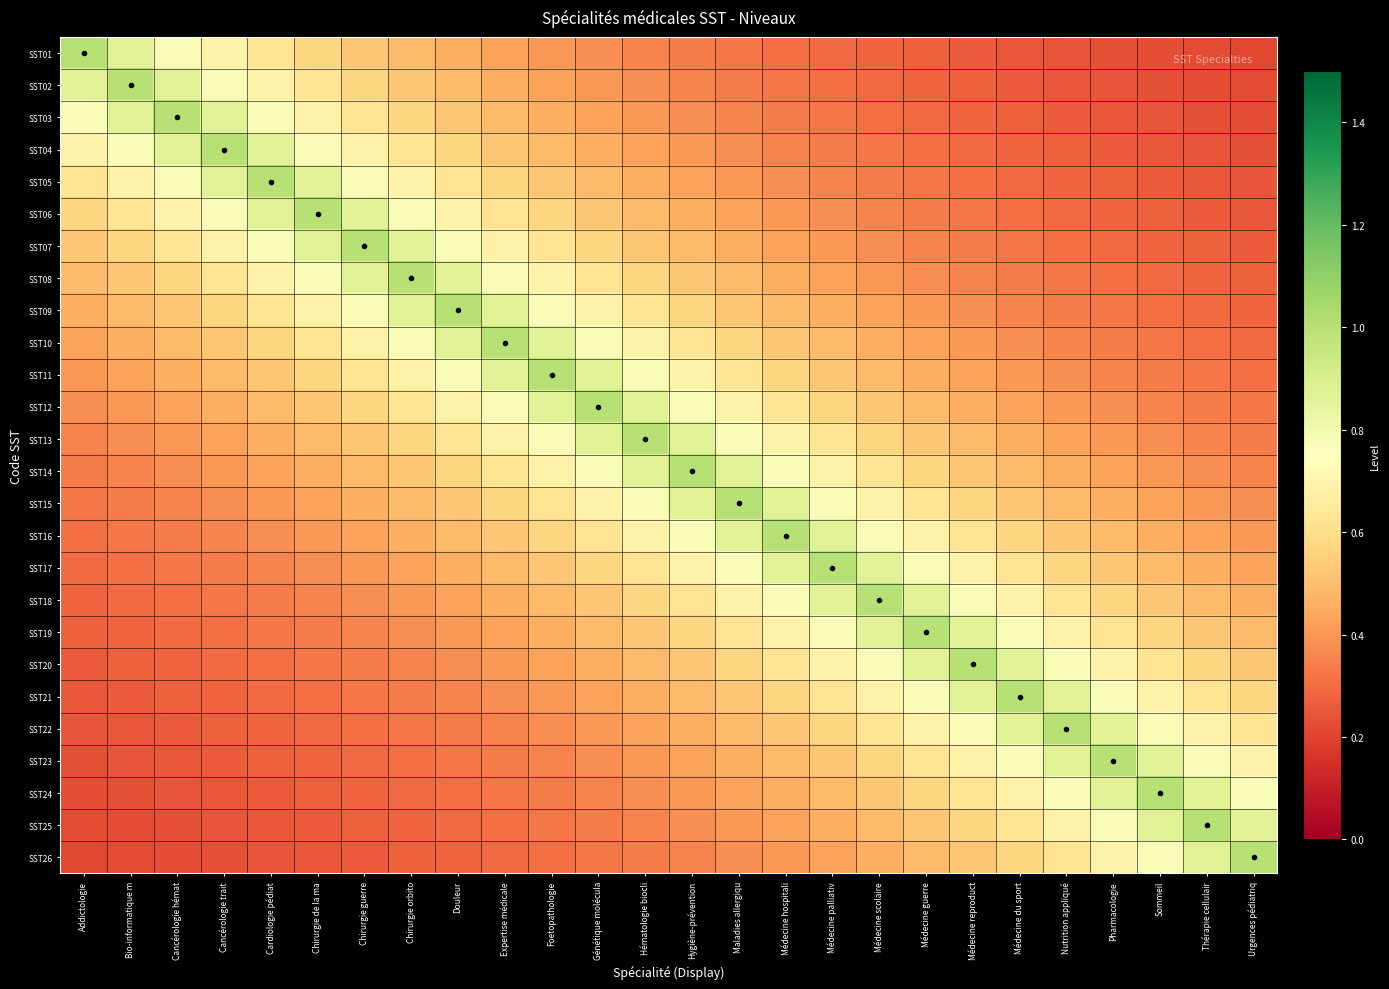

Reading left to right, transcribe all the data shown in this chart.

SST01: Addictologie=1.0	Bio-informatique m=0.9	Cancérologie hémat=0.8	Cancérologie trait=0.7	Cardiologie pédiat=0.6	Chirurgie de la ma=0.6	Chirurgie guerre=0.5	Chirurgie orbito=0.5	Douleur=0.5	Expertise médicale=0.4	Foetopathologie=0.4	Génétique molécula=0.4	Hématologie biocli=0.4	Hygiène-prévention=0.3	Maladies allergiqu=0.3	Médecine hospitali=0.3	Médecine palliativ=0.3	Médecine scolaire=0.3	Médecine guerre=0.3	Médecine reproduct=0.3	Médecine du sport=0.2	Nutrition appliqué=0.2	Pharmacologie=0.2	Sommeil=0.2	Thérapie cellulair=0.2	Urgences pédiatriq=0.2
SST02: Addictologie=0.9	Bio-informatique m=1.0	Cancérologie hémat=0.9	Cancérologie trait=0.8	Cardiologie pédiat=0.7	Chirurgie de la ma=0.6	Chirurgie guerre=0.6	Chirurgie orbito=0.5	Douleur=0.5	Expertise médicale=0.5	Foetopathologie=0.4	Génétique molécula=0.4	Hématologie biocli=0.4	Hygiène-prévention=0.4	Maladies allergiqu=0.3	Médecine hospitali=0.3	Médecine palliativ=0.3	Médecine scolaire=0.3	Médecine guerre=0.3	Médecine reproduct=0.3	Médecine du sport=0.3	Nutrition appliqué=0.2	Pharmacologie=0.2	Sommeil=0.2	Thérapie cellulair=0.2	Urgences pédiatriq=0.2
SST03: Addictologie=0.8	Bio-informatique m=0.9	Cancérologie hémat=1.0	Cancérologie trait=0.9	Cardiologie pédiat=0.8	Chirurgie de la ma=0.7	Chirurgie guerre=0.6	Chirurgie orbito=0.6	Douleur=0.5	Expertise médicale=0.5	Foetopathologie=0.5	Génétique molécula=0.4	Hématologie biocli=0.4	Hygiène-prévention=0.4	Maladies allergiqu=0.4	Médecine hospitali=0.3	Médecine palliativ=0.3	Médecine scolaire=0.3	Médecine guerre=0.3	Médecine reproduct=0.3	Médecine du sport=0.3	Nutrition appliqué=0.3	Pharmacologie=0.2	Sommeil=0.2	Thérapie cellulair=0.2	Urgences pédiatriq=0.2
SST04: Addictologie=0.7	Bio-informatique m=0.8	Cancérologie hémat=0.9	Cancérologie trait=1.0	Cardiologie pédiat=0.9	Chirurgie de la ma=0.8	Chirurgie guerre=0.7	Chirurgie orbito=0.6	Douleur=0.6	Expertise médicale=0.5	Foetopathologie=0.5	Génétique molécula=0.5	Hématologie biocli=0.4	Hygiène-prévention=0.4	Maladies allergiqu=0.4	Médecine hospitali=0.4	Médecine palliativ=0.3	Médecine scolaire=0.3	Médecine guerre=0.3	Médecine reproduct=0.3	Médecine du sport=0.3	Nutrition appliqué=0.3	Pharmacologie=0.3	Sommeil=0.2	Thérapie cellulair=0.2	Urgences pédiatriq=0.2
SST05: Addictologie=0.6	Bio-informatique m=0.7	Cancérologie hémat=0.8	Cancérologie trait=0.9	Cardiologie pédiat=1.0	Chirurgie de la ma=0.9	Chirurgie guerre=0.8	Chirurgie orbito=0.7	Douleur=0.6	Expertise médicale=0.6	Foetopathologie=0.5	Génétique molécula=0.5	Hématologie biocli=0.5	Hygiène-prévention=0.4	Maladies allergiqu=0.4	Médecine hospitali=0.4	Médecine palliativ=0.4	Médecine scolaire=0.3	Médecine guerre=0.3	Médecine reproduct=0.3	Médecine du sport=0.3	Nutrition appliqué=0.3	Pharmacologie=0.3	Sommeil=0.3	Thérapie cellulair=0.2	Urgences pédiatriq=0.2
SST06: Addictologie=0.6	Bio-informatique m=0.6	Cancérologie hémat=0.7	Cancérologie trait=0.8	Cardiologie pédiat=0.9	Chirurgie de la ma=1.0	Chirurgie guerre=0.9	Chirurgie orbito=0.8	Douleur=0.7	Expertise médicale=0.6	Foetopathologie=0.6	Génétique molécula=0.5	Hématologie biocli=0.5	Hygiène-prévention=0.5	Maladies allergiqu=0.4	Médecine hospitali=0.4	Médecine palliativ=0.4	Médecine scolaire=0.4	Médecine guerre=0.3	Médecine reproduct=0.3	Médecine du sport=0.3	Nutrition appliqué=0.3	Pharmacologie=0.3	Sommeil=0.3	Thérapie cellulair=0.3	Urgences pédiatriq=0.2
SST07: Addictologie=0.5	Bio-informatique m=0.6	Cancérologie hémat=0.6	Cancérologie trait=0.7	Cardiologie pédiat=0.8	Chirurgie de la ma=0.9	Chirurgie guerre=1.0	Chirurgie orbito=0.9	Douleur=0.8	Expertise médicale=0.7	Foetopathologie=0.6	Génétique molécula=0.6	Hématologie biocli=0.5	Hygiène-prévention=0.5	Maladies allergiqu=0.5	Médecine hospitali=0.4	Médecine palliativ=0.4	Médecine scolaire=0.4	Médecine guerre=0.4	Médecine reproduct=0.3	Médecine du sport=0.3	Nutrition appliqué=0.3	Pharmacologie=0.3	Sommeil=0.3	Thérapie cellulair=0.3	Urgences pédiatriq=0.3
SST08: Addictologie=0.5	Bio-informatique m=0.5	Cancérologie hémat=0.6	Cancérologie trait=0.6	Cardiologie pédiat=0.7	Chirurgie de la ma=0.8	Chirurgie guerre=0.9	Chirurgie orbito=1.0	Douleur=0.9	Expertise médicale=0.8	Foetopathologie=0.7	Génétique molécula=0.6	Hématologie biocli=0.6	Hygiène-prévention=0.5	Maladies allergiqu=0.5	Médecine hospitali=0.5	Médecine palliativ=0.4	Médecine scolaire=0.4	Médecine guerre=0.4	Médecine reproduct=0.4	Médecine du sport=0.3	Nutrition appliqué=0.3	Pharmacologie=0.3	Sommeil=0.3	Thérapie cellulair=0.3	Urgences pédiatriq=0.3
SST09: Addictologie=0.5	Bio-informatique m=0.5	Cancérologie hémat=0.5	Cancérologie trait=0.6	Cardiologie pédiat=0.6	Chirurgie de la ma=0.7	Chirurgie guerre=0.8	Chirurgie orbito=0.9	Douleur=1.0	Expertise médicale=0.9	Foetopathologie=0.8	Génétique molécula=0.7	Hématologie biocli=0.6	Hygiène-prévention=0.6	Maladies allergiqu=0.5	Médecine hospitali=0.5	Médecine palliativ=0.5	Médecine scolaire=0.4	Médecine guerre=0.4	Médecine reproduct=0.4	Médecine du sport=0.4	Nutrition appliqué=0.3	Pharmacologie=0.3	Sommeil=0.3	Thérapie cellulair=0.3	Urgences pédiatriq=0.3
SST10: Addictologie=0.4	Bio-informatique m=0.5	Cancérologie hémat=0.5	Cancérologie trait=0.5	Cardiologie pédiat=0.6	Chirurgie de la ma=0.6	Chirurgie guerre=0.7	Chirurgie orbito=0.8	Douleur=0.9	Expertise médicale=1.0	Foetopathologie=0.9	Génétique molécula=0.8	Hématologie biocli=0.7	Hygiène-prévention=0.6	Maladies allergiqu=0.6	Médecine hospitali=0.5	Médecine palliativ=0.5	Médecine scolaire=0.5	Médecine guerre=0.4	Médecine reproduct=0.4	Médecine du sport=0.4	Nutrition appliqué=0.4	Pharmacologie=0.3	Sommeil=0.3	Thérapie cellulair=0.3	Urgences pédiatriq=0.3
SST11: Addictologie=0.4	Bio-informatique m=0.4	Cancérologie hémat=0.5	Cancérologie trait=0.5	Cardiologie pédiat=0.5	Chirurgie de la ma=0.6	Chirurgie guerre=0.6	Chirurgie orbito=0.7	Douleur=0.8	Expertise médicale=0.9	Foetopathologie=1.0	Génétique molécula=0.9	Hématologie biocli=0.8	Hygiène-prévention=0.7	Maladies allergiqu=0.6	Médecine hospitali=0.6	Médecine palliativ=0.5	Médecine scolaire=0.5	Médecine guerre=0.5	Médecine reproduct=0.4	Médecine du sport=0.4	Nutrition appliqué=0.4	Pharmacologie=0.4	Sommeil=0.3	Thérapie cellulair=0.3	Urgences pédiatriq=0.3
SST12: Addictologie=0.4	Bio-informatique m=0.4	Cancérologie hémat=0.4	Cancérologie trait=0.5	Cardiologie pédiat=0.5	Chirurgie de la ma=0.5	Chirurgie guerre=0.6	Chirurgie orbito=0.6	Douleur=0.7	Expertise médicale=0.8	Foetopathologie=0.9	Génétique molécula=1.0	Hématologie biocli=0.9	Hygiène-prévention=0.8	Maladies allergiqu=0.7	Médecine hospitali=0.6	Médecine palliativ=0.6	Médecine scolaire=0.5	Médecine guerre=0.5	Médecine reproduct=0.5	Médecine du sport=0.4	Nutrition appliqué=0.4	Pharmacologie=0.4	Sommeil=0.4	Thérapie cellulair=0.3	Urgences pédiatriq=0.3
SST13: Addictologie=0.4	Bio-informatique m=0.4	Cancérologie hémat=0.4	Cancérologie trait=0.4	Cardiologie pédiat=0.5	Chirurgie de la ma=0.5	Chirurgie guerre=0.5	Chirurgie orbito=0.6	Douleur=0.6	Expertise médicale=0.7	Foetopathologie=0.8	Génétique molécula=0.9	Hématologie biocli=1.0	Hygiène-prévention=0.9	Maladies allergiqu=0.8	Médecine hospitali=0.7	Médecine palliativ=0.6	Médecine scolaire=0.6	Médecine guerre=0.5	Médecine reproduct=0.5	Médecine du sport=0.5	Nutrition appliqué=0.4	Pharmacologie=0.4	Sommeil=0.4	Thérapie cellulair=0.4	Urgences pédiatriq=0.3
SST14: Addictologie=0.3	Bio-informatique m=0.4	Cancérologie hémat=0.4	Cancérologie trait=0.4	Cardiologie pédiat=0.4	Chirurgie de la ma=0.5	Chirurgie guerre=0.5	Chirurgie orbito=0.5	Douleur=0.6	Expertise médicale=0.6	Foetopathologie=0.7	Génétique molécula=0.8	Hématologie biocli=0.9	Hygiène-prévention=1.0	Maladies allergiqu=0.9	Médecine hospitali=0.8	Médecine palliativ=0.7	Médecine scolaire=0.6	Médecine guerre=0.6	Médecine reproduct=0.5	Médecine du sport=0.5	Nutrition appliqué=0.5	Pharmacologie=0.4	Sommeil=0.4	Thérapie cellulair=0.4	Urgences pédiatriq=0.4
SST15: Addictologie=0.3	Bio-informatique m=0.3	Cancérologie hémat=0.4	Cancérologie trait=0.4	Cardiologie pédiat=0.4	Chirurgie de la ma=0.4	Chirurgie guerre=0.5	Chirurgie orbito=0.5	Douleur=0.5	Expertise médicale=0.6	Foetopathologie=0.6	Génétique molécula=0.7	Hématologie biocli=0.8	Hygiène-prévention=0.9	Maladies allergiqu=1.0	Médecine hospitali=0.9	Médecine palliativ=0.8	Médecine scolaire=0.7	Médecine guerre=0.6	Médecine reproduct=0.6	Médecine du sport=0.5	Nutrition appliqué=0.5	Pharmacologie=0.5	Sommeil=0.4	Thérapie cellulair=0.4	Urgences pédiatriq=0.4
SST16: Addictologie=0.3	Bio-informatique m=0.3	Cancérologie hémat=0.3	Cancérologie trait=0.4	Cardiologie pédiat=0.4	Chirurgie de la ma=0.4	Chirurgie guerre=0.4	Chirurgie orbito=0.5	Douleur=0.5	Expertise médicale=0.5	Foetopathologie=0.6	Génétique molécula=0.6	Hématologie biocli=0.7	Hygiène-prévention=0.8	Maladies allergiqu=0.9	Médecine hospitali=1.0	Médecine palliativ=0.9	Médecine scolaire=0.8	Médecine guerre=0.7	Médecine reproduct=0.6	Médecine du sport=0.6	Nutrition appliqué=0.5	Pharmacologie=0.5	Sommeil=0.5	Thérapie cellulair=0.4	Urgences pédiatriq=0.4
SST17: Addictologie=0.3	Bio-informatique m=0.3	Cancérologie hémat=0.3	Cancérologie trait=0.3	Cardiologie pédiat=0.4	Chirurgie de la ma=0.4	Chirurgie guerre=0.4	Chirurgie orbito=0.4	Douleur=0.5	Expertise médicale=0.5	Foetopathologie=0.5	Génétique molécula=0.6	Hématologie biocli=0.6	Hygiène-prévention=0.7	Maladies allergiqu=0.8	Médecine hospitali=0.9	Médecine palliativ=1.0	Médecine scolaire=0.9	Médecine guerre=0.8	Médecine reproduct=0.7	Médecine du sport=0.6	Nutrition appliqué=0.6	Pharmacologie=0.5	Sommeil=0.5	Thérapie cellulair=0.5	Urgences pédiatriq=0.4
SST18: Addictologie=0.3	Bio-informatique m=0.3	Cancérologie hémat=0.3	Cancérologie trait=0.3	Cardiologie pédiat=0.3	Chirurgie de la ma=0.4	Chirurgie guerre=0.4	Chirurgie orbito=0.4	Douleur=0.4	Expertise médicale=0.5	Foetopathologie=0.5	Génétique molécula=0.5	Hématologie biocli=0.6	Hygiène-prévention=0.6	Maladies allergiqu=0.7	Médecine hospitali=0.8	Médecine palliativ=0.9	Médecine scolaire=1.0	Médecine guerre=0.9	Médecine reproduct=0.8	Médecine du sport=0.7	Nutrition appliqué=0.6	Pharmacologie=0.6	Sommeil=0.5	Thérapie cellulair=0.5	Urgences pédiatriq=0.5
SST19: Addictologie=0.3	Bio-informatique m=0.3	Cancérologie hémat=0.3	Cancérologie trait=0.3	Cardiologie pédiat=0.3	Chirurgie de la ma=0.3	Chirurgie guerre=0.4	Chirurgie orbito=0.4	Douleur=0.4	Expertise médicale=0.4	Foetopathologie=0.5	Génétique molécula=0.5	Hématologie biocli=0.5	Hygiène-prévention=0.6	Maladies allergiqu=0.6	Médecine hospitali=0.7	Médecine palliativ=0.8	Médecine scolaire=0.9	Médecine guerre=1.0	Médecine reproduct=0.9	Médecine du sport=0.8	Nutrition appliqué=0.7	Pharmacologie=0.6	Sommeil=0.6	Thérapie cellulair=0.5	Urgences pédiatriq=0.5
SST20: Addictologie=0.3	Bio-informatique m=0.3	Cancérologie hémat=0.3	Cancérologie trait=0.3	Cardiologie pédiat=0.3	Chirurgie de la ma=0.3	Chirurgie guerre=0.3	Chirurgie orbito=0.4	Douleur=0.4	Expertise médicale=0.4	Foetopathologie=0.4	Génétique molécula=0.5	Hématologie biocli=0.5	Hygiène-prévention=0.5	Maladies allergiqu=0.6	Médecine hospitali=0.6	Médecine palliativ=0.7	Médecine scolaire=0.8	Médecine guerre=0.9	Médecine reproduct=1.0	Médecine du sport=0.9	Nutrition appliqué=0.8	Pharmacologie=0.7	Sommeil=0.6	Thérapie cellulair=0.6	Urgences pédiatriq=0.5
SST21: Addictologie=0.2	Bio-informatique m=0.3	Cancérologie hémat=0.3	Cancérologie trait=0.3	Cardiologie pédiat=0.3	Chirurgie de la ma=0.3	Chirurgie guerre=0.3	Chirurgie orbito=0.3	Douleur=0.4	Expertise médicale=0.4	Foetopathologie=0.4	Génétique molécula=0.4	Hématologie biocli=0.5	Hygiène-prévention=0.5	Maladies allergiqu=0.5	Médecine hospitali=0.6	Médecine palliativ=0.6	Médecine scolaire=0.7	Médecine guerre=0.8	Médecine reproduct=0.9	Médecine du sport=1.0	Nutrition appliqué=0.9	Pharmacologie=0.8	Sommeil=0.7	Thérapie cellulair=0.6	Urgences pédiatriq=0.6
SST22: Addictologie=0.2	Bio-informatique m=0.2	Cancérologie hémat=0.3	Cancérologie trait=0.3	Cardiologie pédiat=0.3	Chirurgie de la ma=0.3	Chirurgie guerre=0.3	Chirurgie orbito=0.3	Douleur=0.3	Expertise médicale=0.4	Foetopathologie=0.4	Génétique molécula=0.4	Hématologie biocli=0.4	Hygiène-prévention=0.5	Maladies allergiqu=0.5	Médecine hospitali=0.5	Médecine palliativ=0.6	Médecine scolaire=0.6	Médecine guerre=0.7	Médecine reproduct=0.8	Médecine du sport=0.9	Nutrition appliqué=1.0	Pharmacologie=0.9	Sommeil=0.8	Thérapie cellulair=0.7	Urgences pédiatriq=0.6
SST23: Addictologie=0.2	Bio-informatique m=0.2	Cancérologie hémat=0.2	Cancérologie trait=0.3	Cardiologie pédiat=0.3	Chirurgie de la ma=0.3	Chirurgie guerre=0.3	Chirurgie orbito=0.3	Douleur=0.3	Expertise médicale=0.3	Foetopathologie=0.4	Génétique molécula=0.4	Hématologie biocli=0.4	Hygiène-prévention=0.4	Maladies allergiqu=0.5	Médecine hospitali=0.5	Médecine palliativ=0.5	Médecine scolaire=0.6	Médecine guerre=0.6	Médecine reproduct=0.7	Médecine du sport=0.8	Nutrition appliqué=0.9	Pharmacologie=1.0	Sommeil=0.9	Thérapie cellulair=0.8	Urgences pédiatriq=0.7
SST24: Addictologie=0.2	Bio-informatique m=0.2	Cancérologie hémat=0.2	Cancérologie trait=0.2	Cardiologie pédiat=0.3	Chirurgie de la ma=0.3	Chirurgie guerre=0.3	Chirurgie orbito=0.3	Douleur=0.3	Expertise médicale=0.3	Foetopathologie=0.3	Génétique molécula=0.4	Hématologie biocli=0.4	Hygiène-prévention=0.4	Maladies allergiqu=0.4	Médecine hospitali=0.5	Médecine palliativ=0.5	Médecine scolaire=0.5	Médecine guerre=0.6	Médecine reproduct=0.6	Médecine du sport=0.7	Nutrition appliqué=0.8	Pharmacologie=0.9	Sommeil=1.0	Thérapie cellulair=0.9	Urgences pédiatriq=0.8
SST25: Addictologie=0.2	Bio-informatique m=0.2	Cancérologie hémat=0.2	Cancérologie trait=0.2	Cardiologie pédiat=0.2	Chirurgie de la ma=0.3	Chirurgie guerre=0.3	Chirurgie orbito=0.3	Douleur=0.3	Expertise médicale=0.3	Foetopathologie=0.3	Génétique molécula=0.3	Hématologie biocli=0.4	Hygiène-prévention=0.4	Maladies allergiqu=0.4	Médecine hospitali=0.4	Médecine palliativ=0.5	Médecine scolaire=0.5	Médecine guerre=0.5	Médecine reproduct=0.6	Médecine du sport=0.6	Nutrition appliqué=0.7	Pharmacologie=0.8	Sommeil=0.9	Thérapie cellulair=1.0	Urgences pédiatriq=0.9
SST26: Addictologie=0.2	Bio-informatique m=0.2	Cancérologie hémat=0.2	Cancérologie trait=0.2	Cardiologie pédiat=0.2	Chirurgie de la ma=0.2	Chirurgie guerre=0.3	Chirurgie orbito=0.3	Douleur=0.3	Expertise médicale=0.3	Foetopathologie=0.3	Génétique molécula=0.3	Hématologie biocli=0.3	Hygiène-prévention=0.4	Maladies allergiqu=0.4	Médecine hospitali=0.4	Médecine palliativ=0.4	Médecine scolaire=0.5	Médecine guerre=0.5	Médecine reproduct=0.5	Médecine du sport=0.6	Nutrition appliqué=0.6	Pharmacologie=0.7	Sommeil=0.8	Thérapie cellulair=0.9	Urgences pédiatriq=1.0